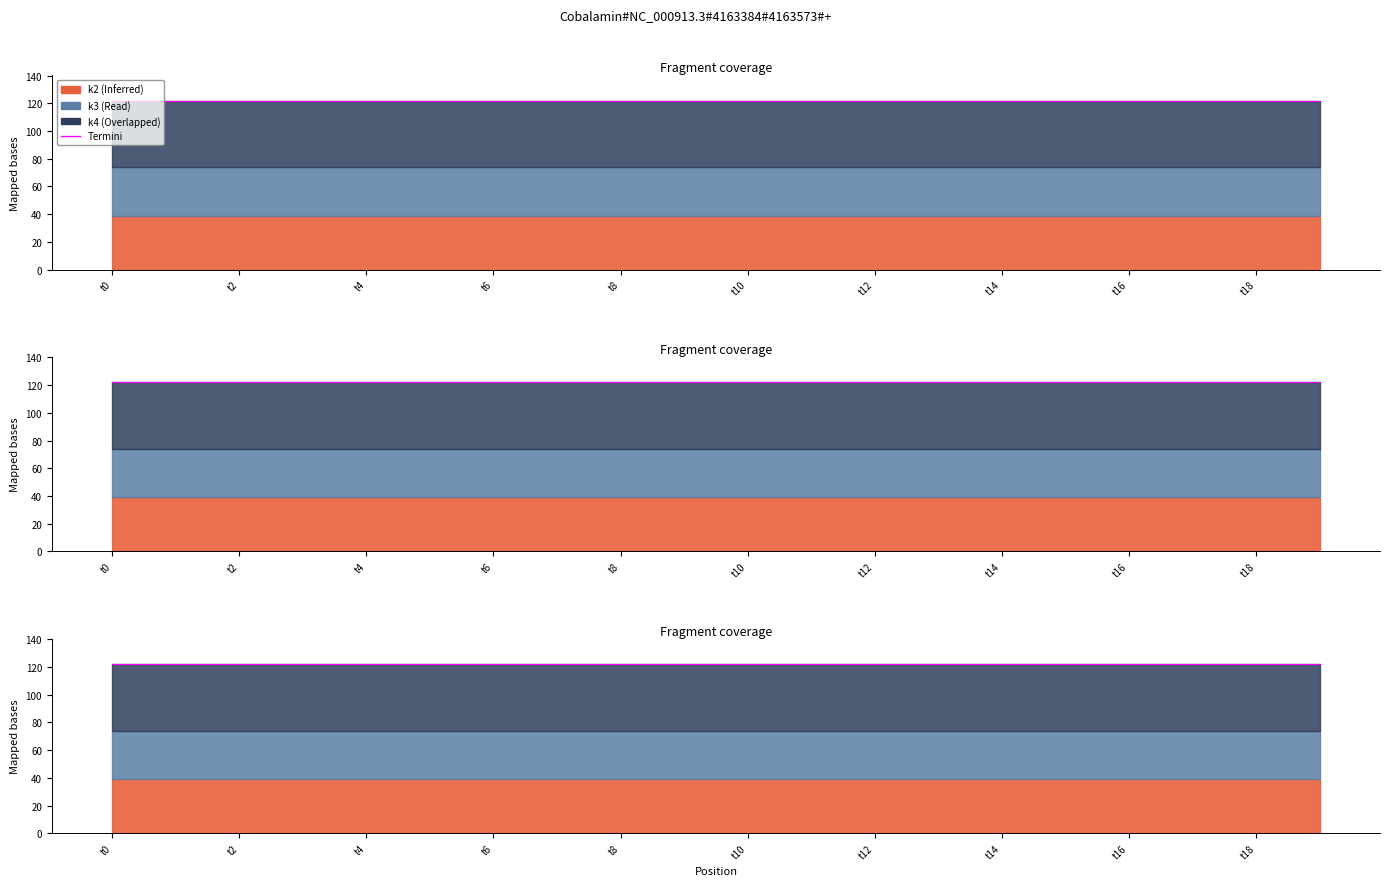

How many data points does each series have?

20